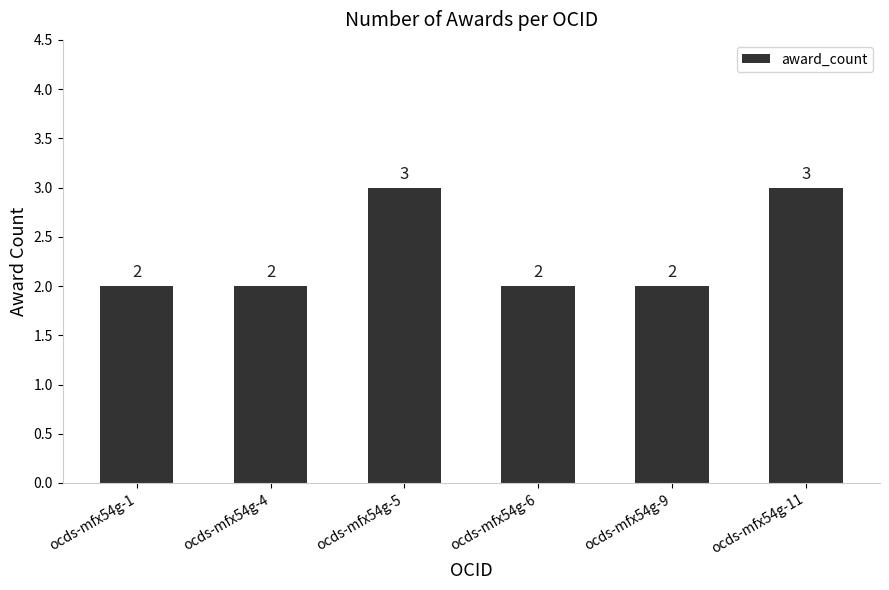

Reading left to right, what are all the values shown in this chart?

2	2	3	2	2	3